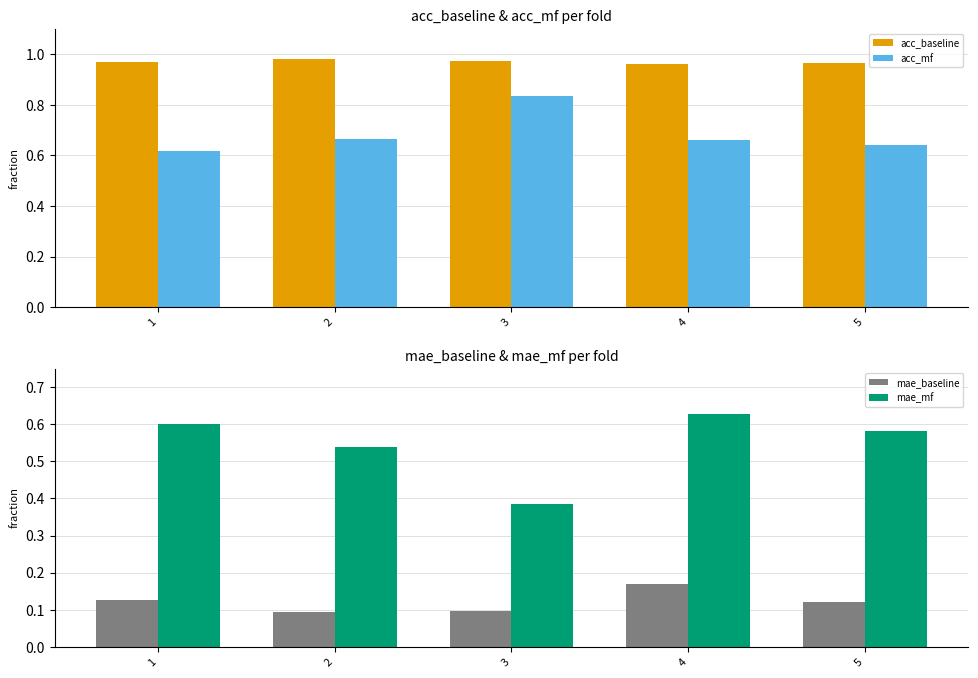

The acc_baseline series shows 1.0 at 1. True or false?

True